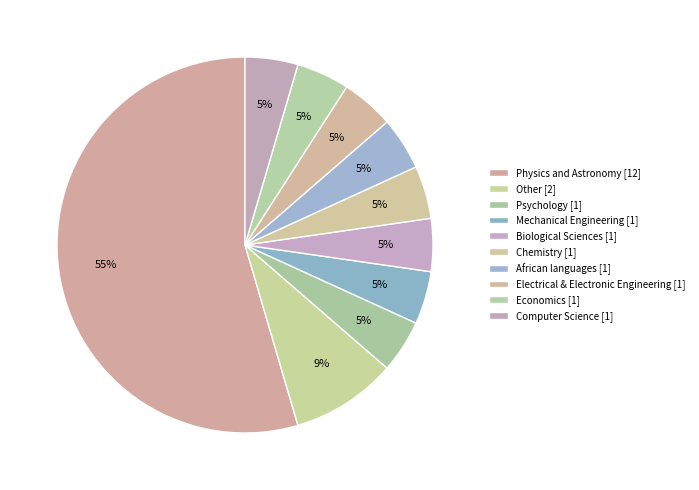

Rank the categories by value from highest to lowest.

Physics and Astronomy, Other, Psychology, Mechanical Engineering, Biological Sciences, Chemistry, African languages, Electrical & Electronic Engineering, Economics, Computer Science